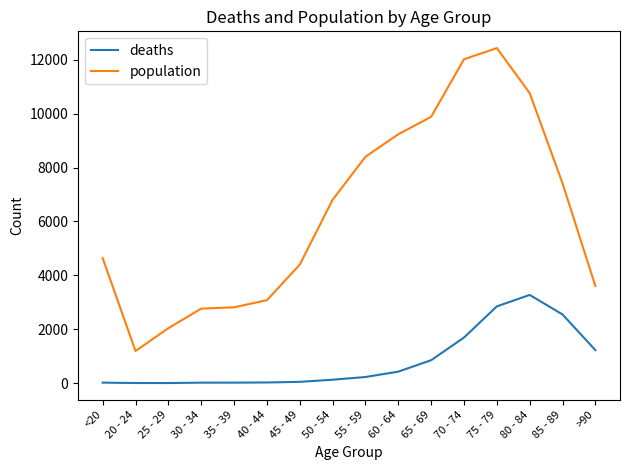

What is the minimum value for population?

1191